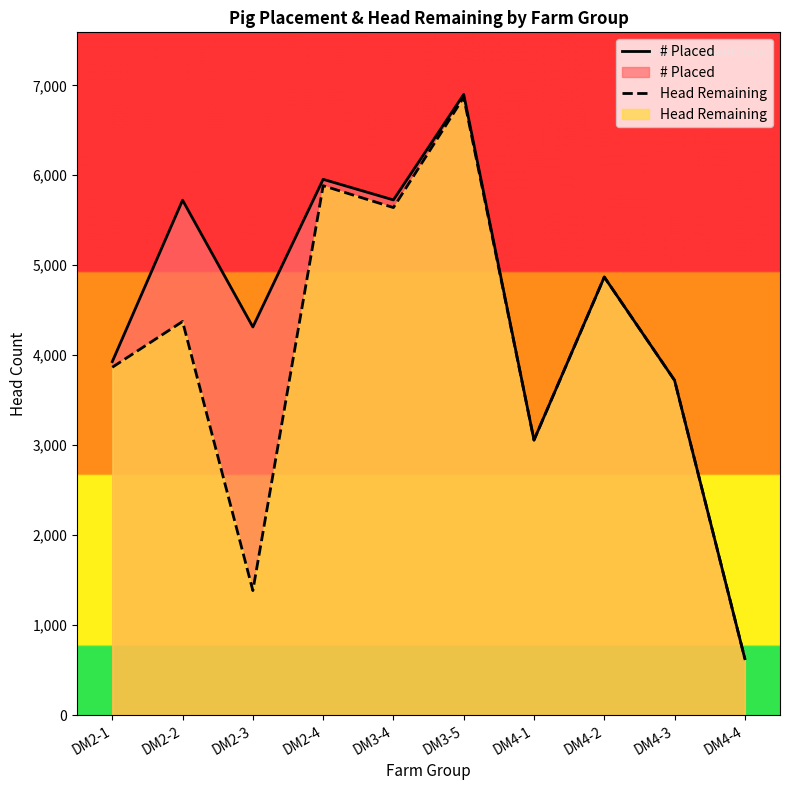

What is the spread (max minus min) of values at DM2-2?

1348